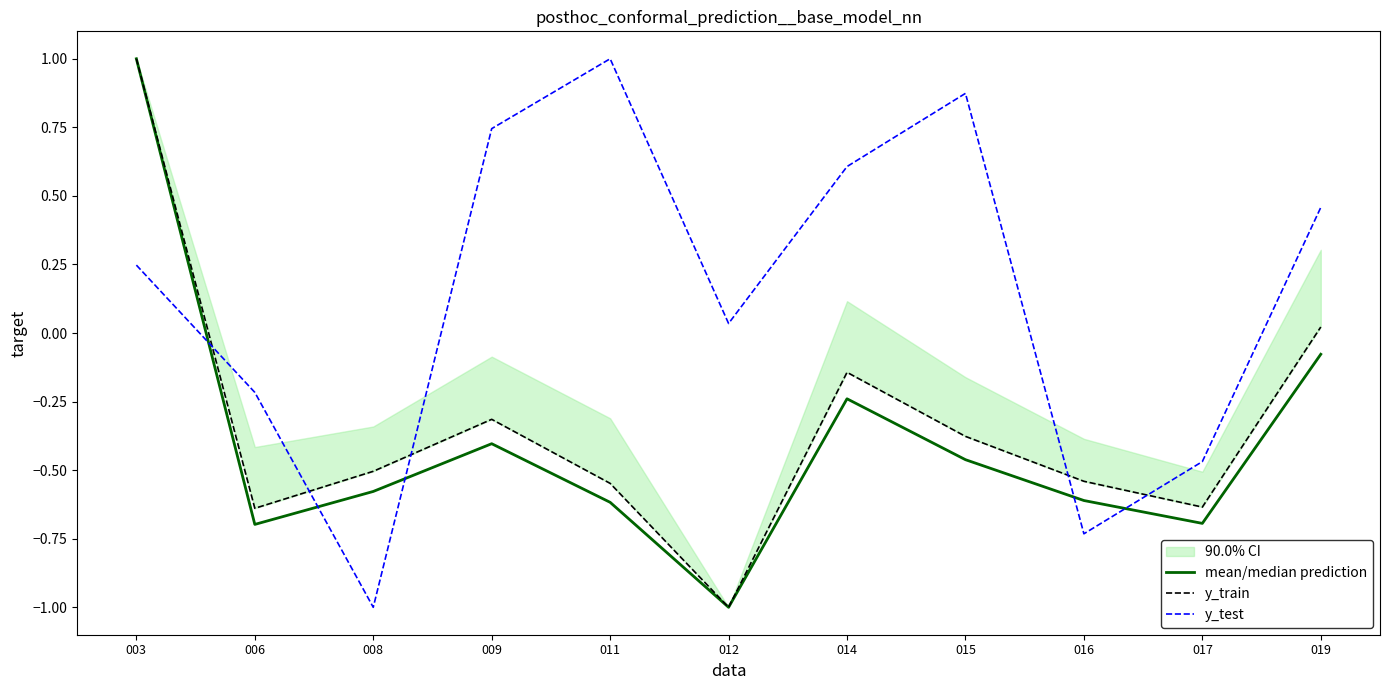

True or false: y_train and mean/median prediction intersect in this chart.

False